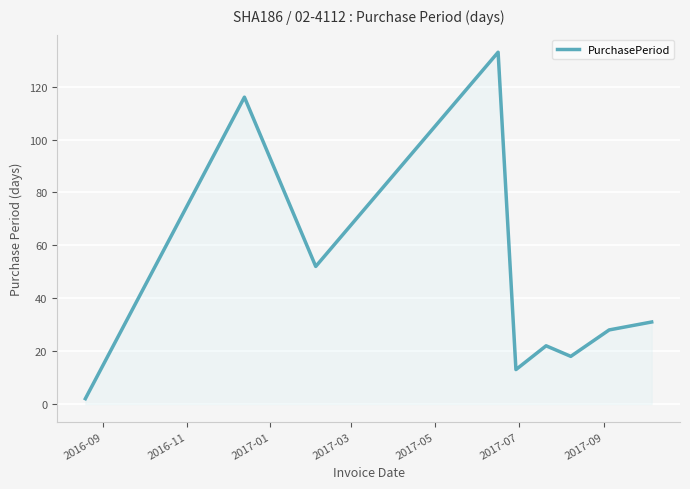

What is the difference between the maximum and minimum values?

131